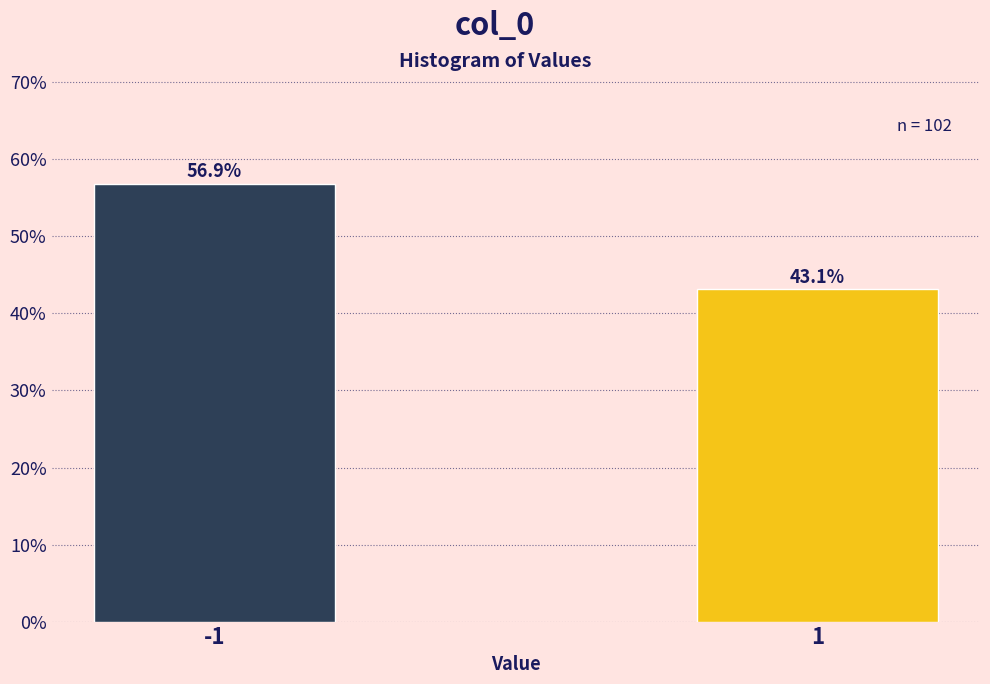

Reading right to left, what are all the values shown in this chart?

1=43.1	-1=56.9